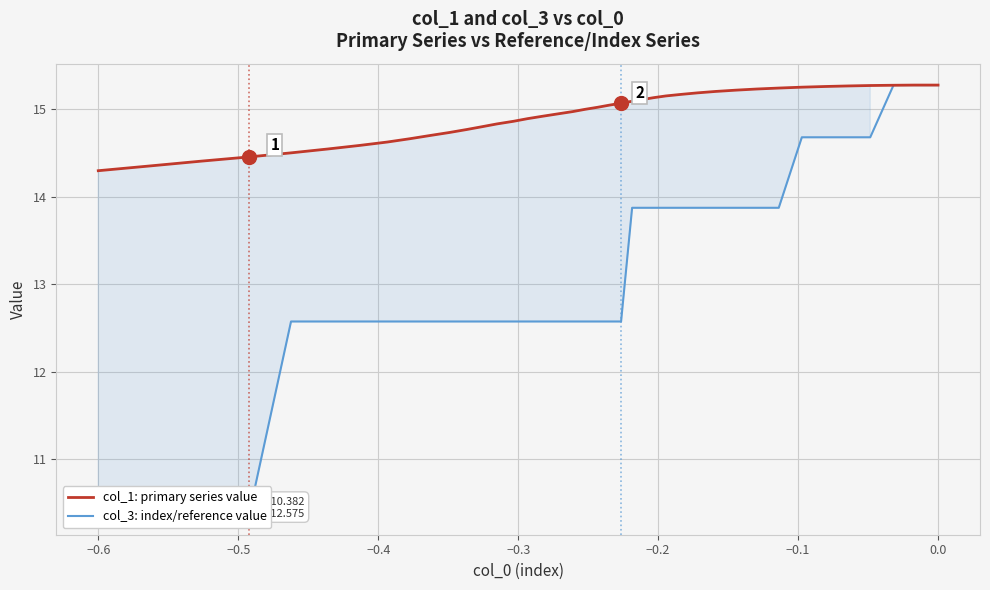

What is the maximum value shown in the chart?

15.3